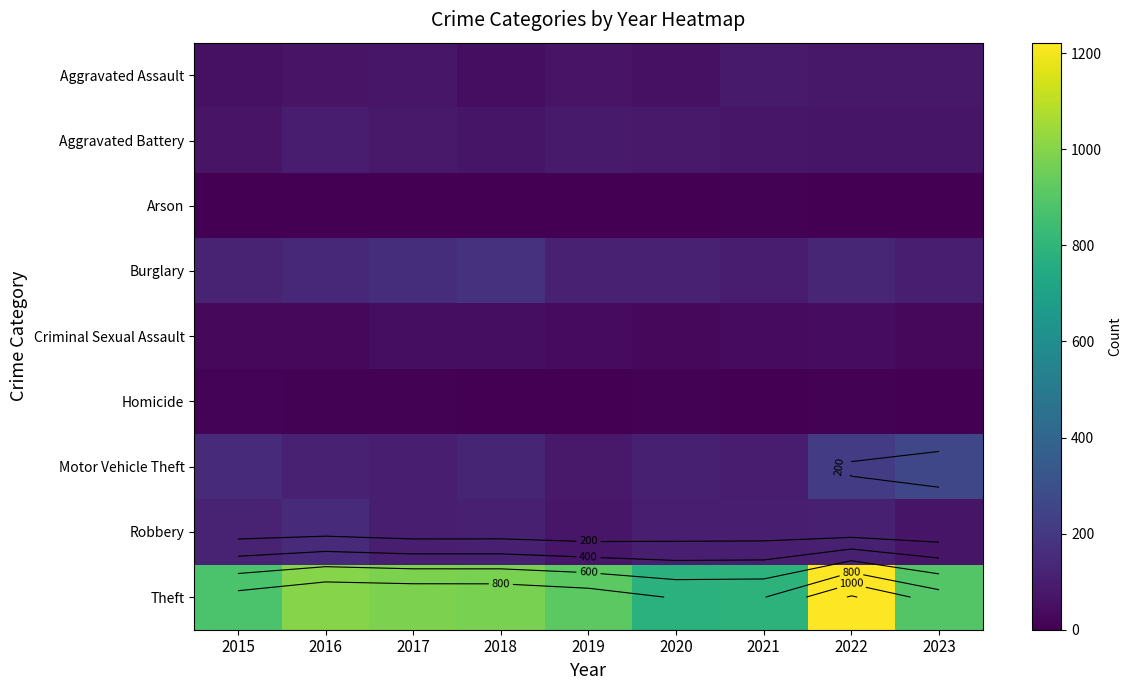

At which category is the sum across all series the highest?

2022